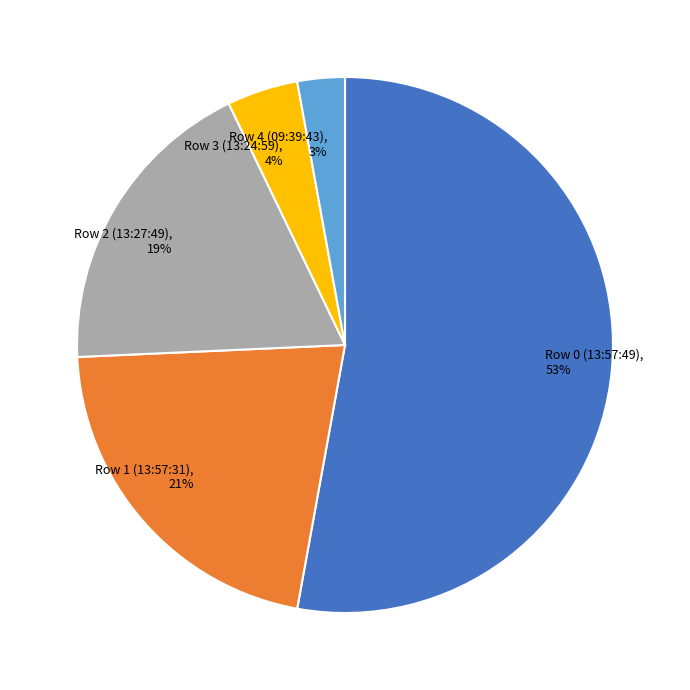

Between Row 1 (13:57:31), 21% and Row 0 (13:57:49), 53%, which is larger?

Row 0 (13:57:49), 53%